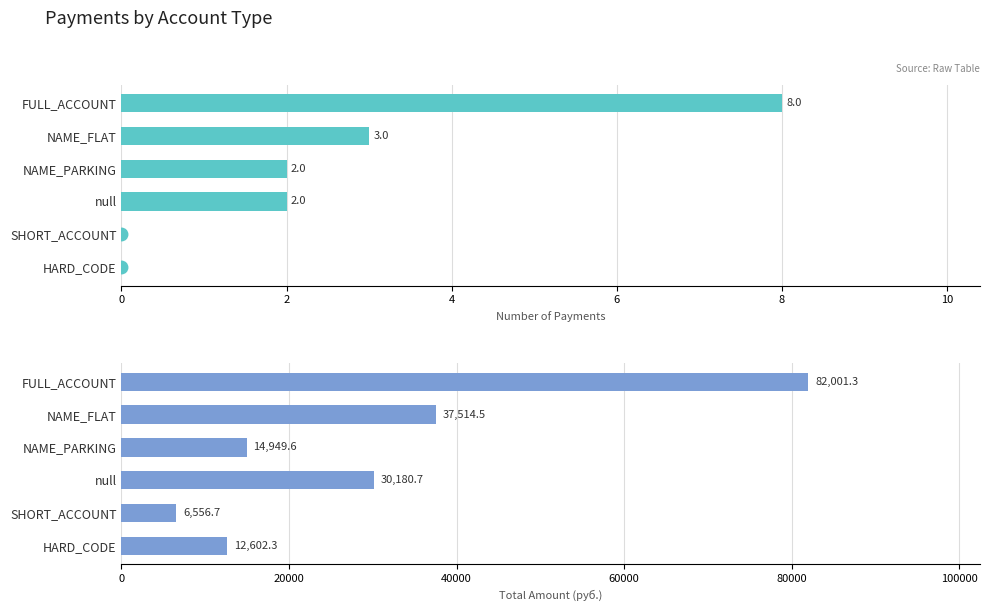

What is the total value across all series at null?

30182.7